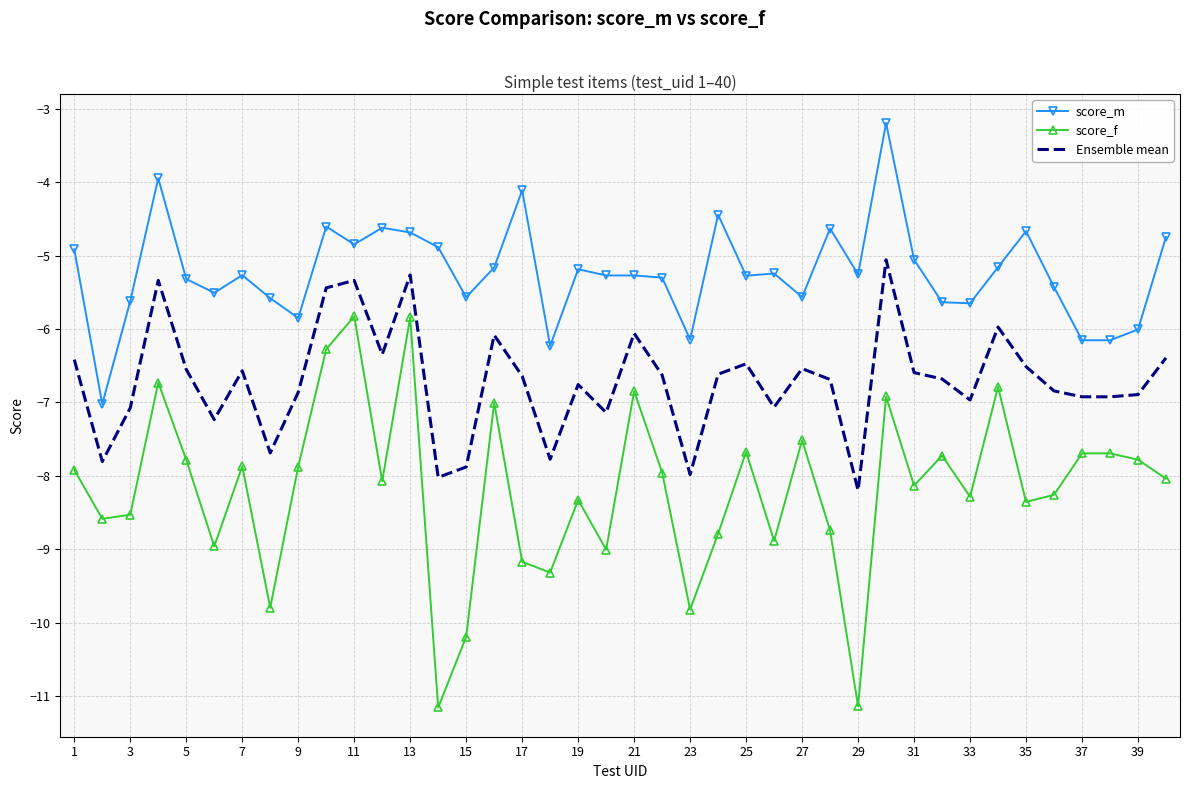

True or false: score_m and score_f intersect in this chart.

False